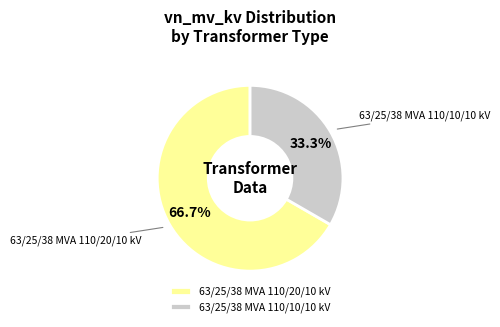

What is the smallest slice in the pie chart?

63/25/38 MVA 110/10/10 kV